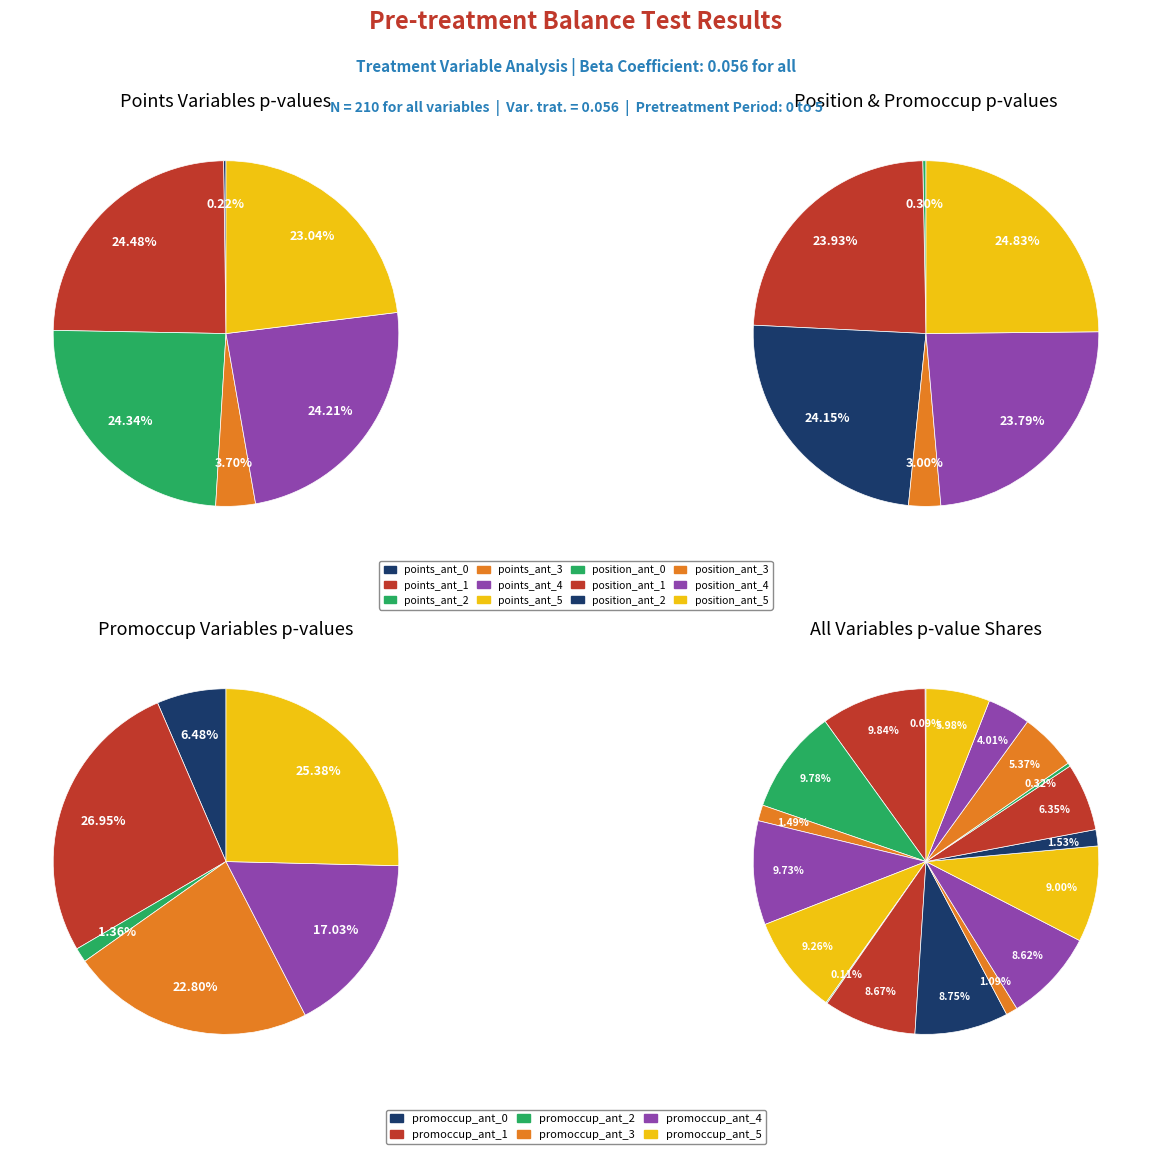

Rank the categories by value from highest to lowest.

points_ant_1, points_ant_2, points_ant_4, points_ant_5, position_ant_5, position_ant_2, position_ant_1, position_ant_4, promoccup_ant_1, promoccup_ant_5, promoccup_ant_3, promoccup_ant_4, promoccup_ant_0, points_ant_3, position_ant_3, promoccup_ant_2, position_ant_0, points_ant_0